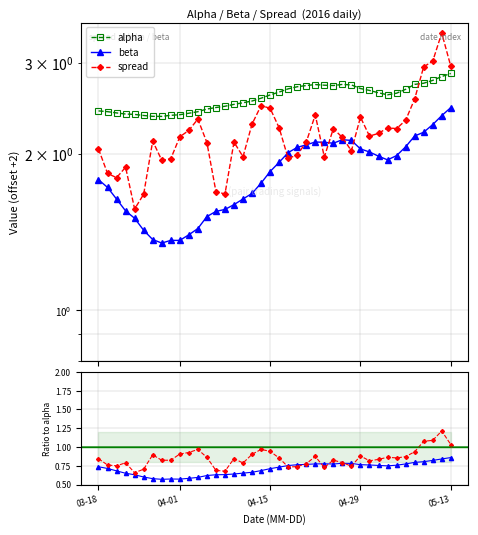

At how many categories does at least one series exceed 2?

40